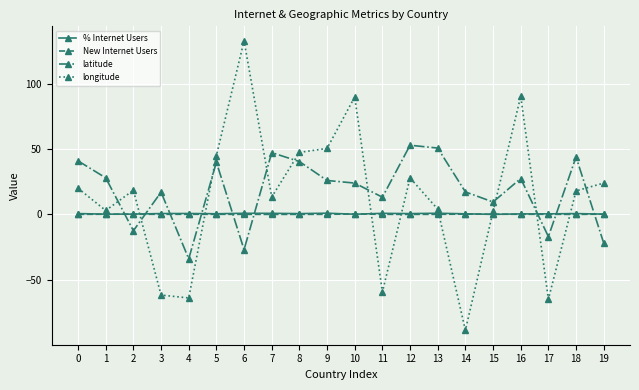

Between which two adjacent categories do latitude and % Internet Users first intersect?

1 and 2